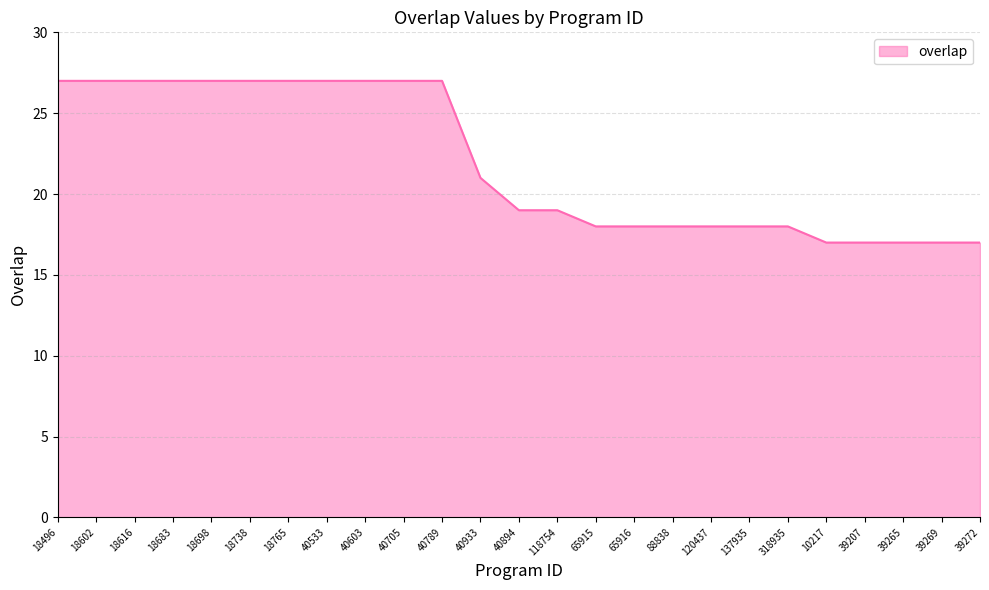

What position from the right is 120437?

8